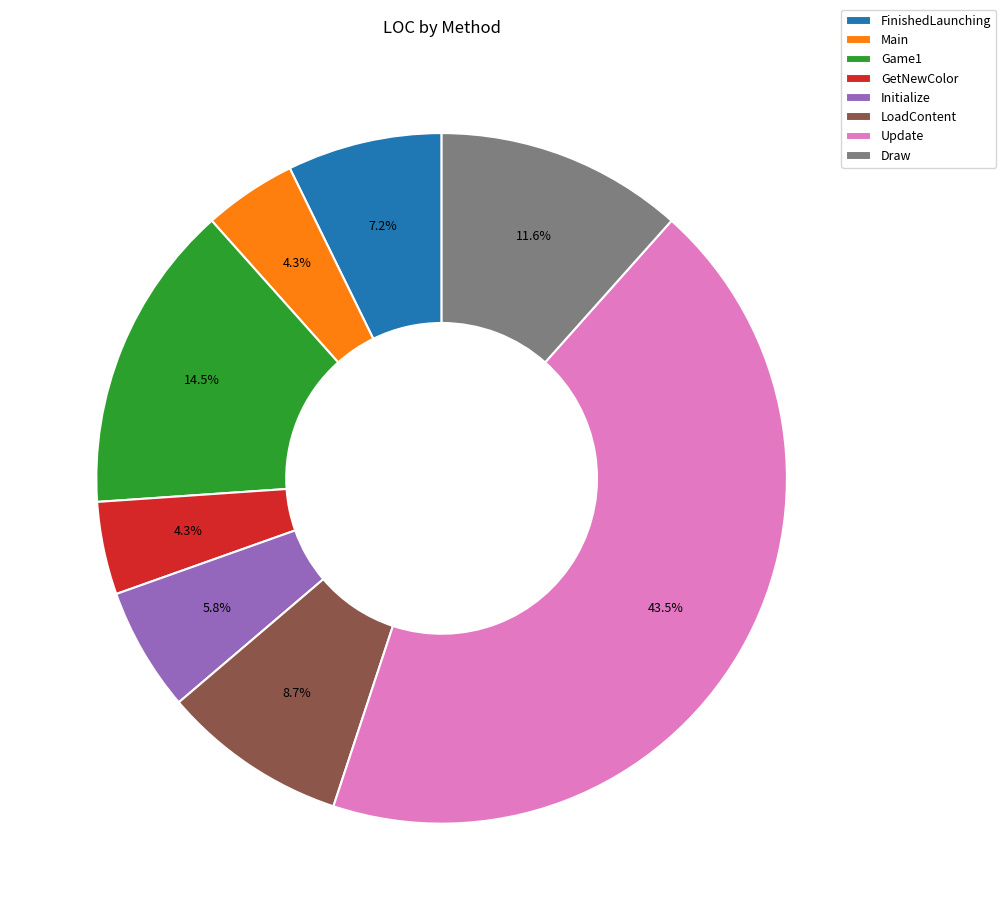

True or false: Update accounts for 52% of the total.

False